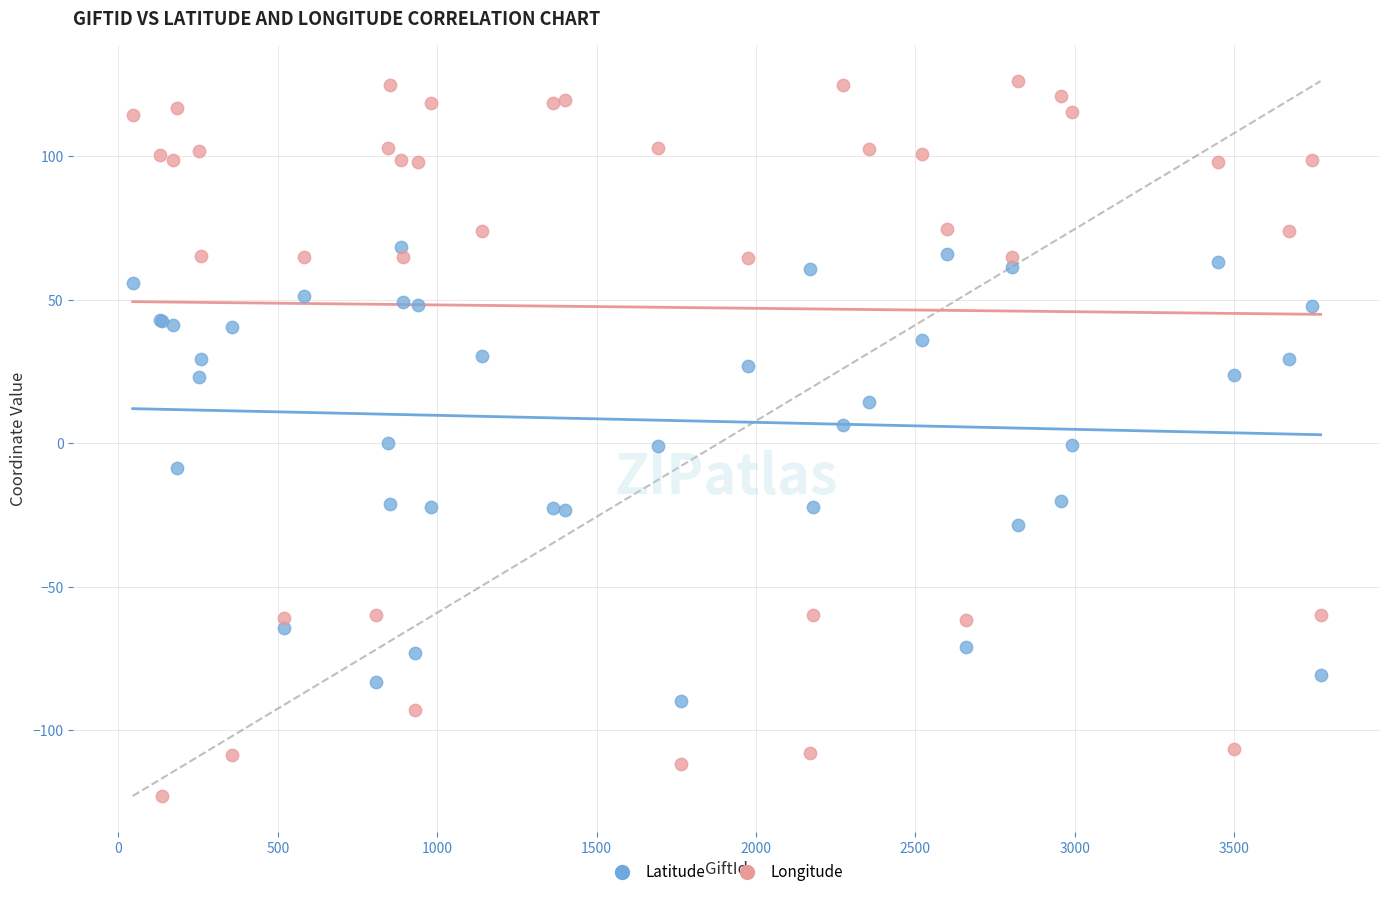

Which series has the widest spread of Y values?

Longitude